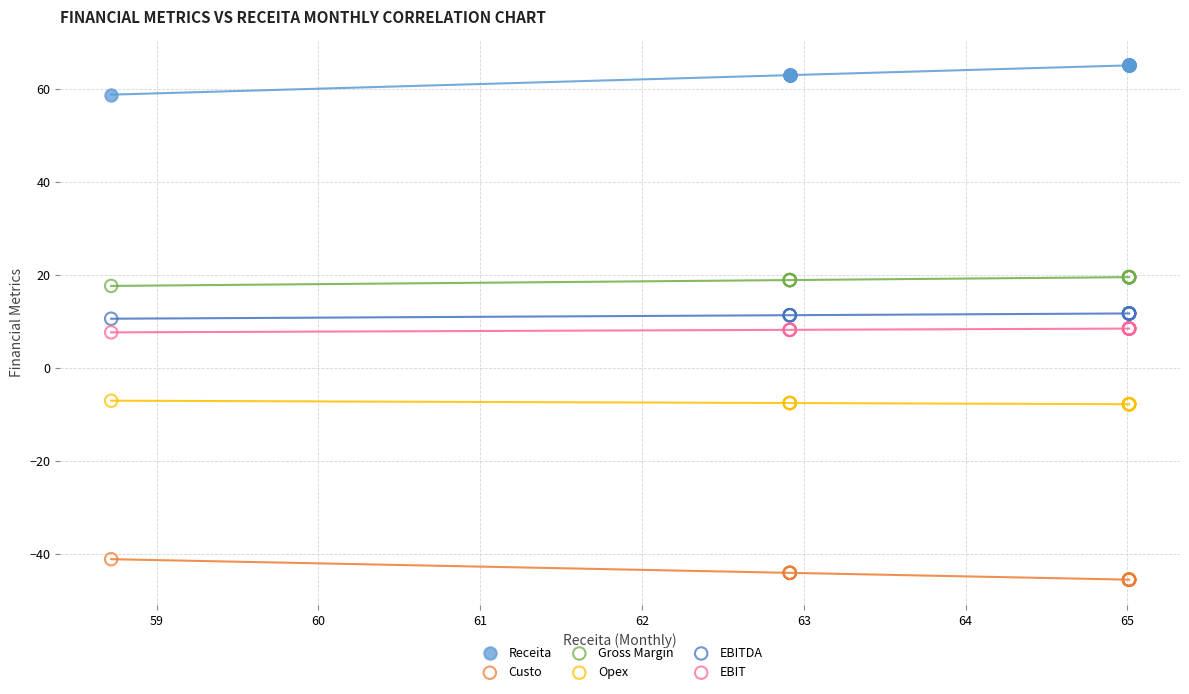

Which series contains the lowest Y value?

Custo